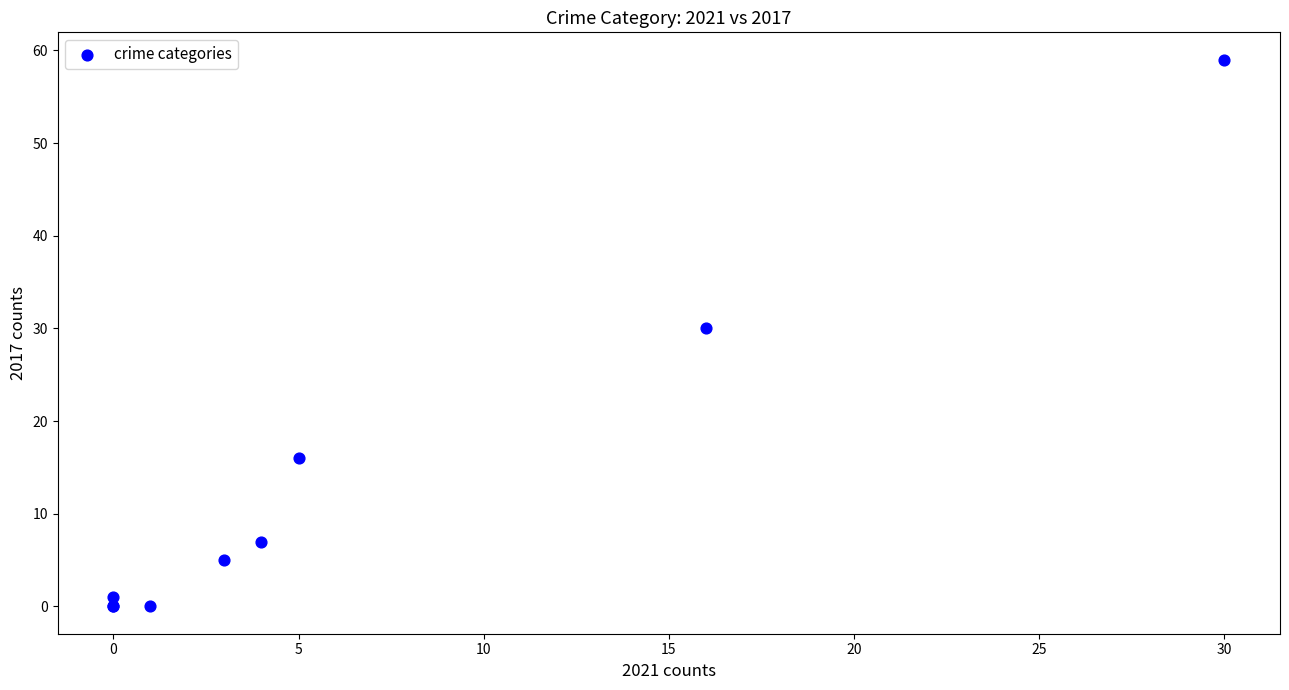

What Y value in the scatter plot is closest to 29?

30